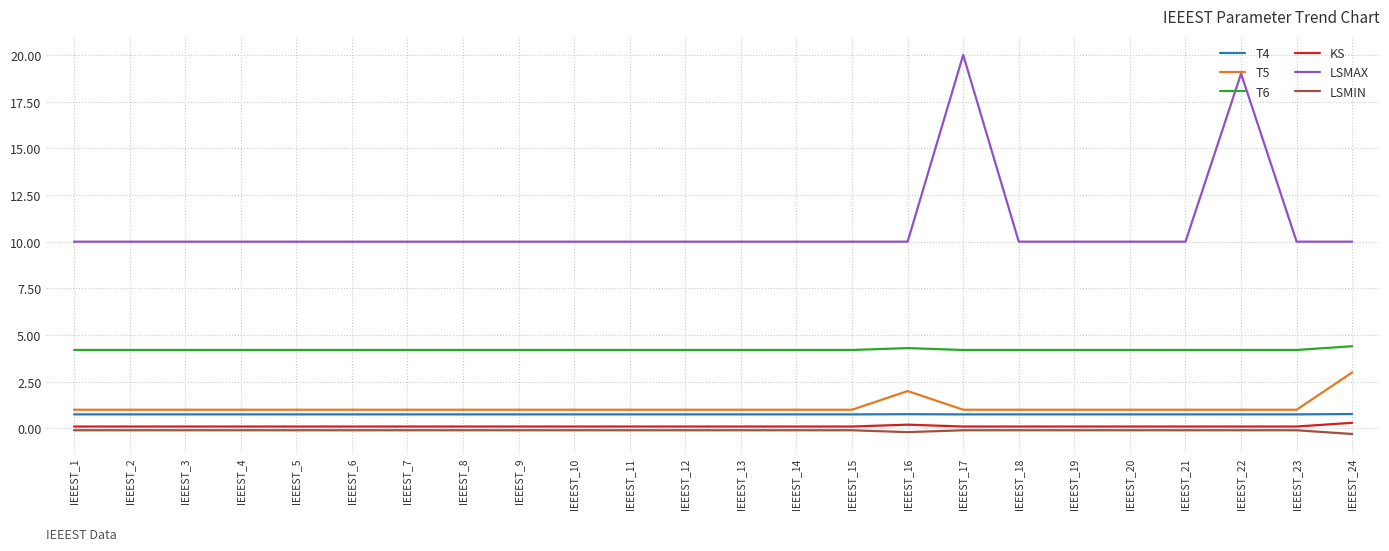

Reading left to right, what are all the values shown in this chart?

T4: IEEEST_1=0.8	IEEEST_2=0.8	IEEEST_3=0.8	IEEEST_4=0.8	IEEEST_5=0.8	IEEEST_6=0.8	IEEEST_7=0.8	IEEEST_8=0.8	IEEEST_9=0.8	IEEEST_10=0.8	IEEEST_11=0.8	IEEEST_12=0.8	IEEEST_13=0.8	IEEEST_14=0.8	IEEEST_15=0.8	IEEEST_16=0.8	IEEEST_17=0.8	IEEEST_18=0.8	IEEEST_19=0.8	IEEEST_20=0.8	IEEEST_21=0.8	IEEEST_22=0.8	IEEEST_23=0.8	IEEEST_24=0.8
T5: IEEEST_1=1.0	IEEEST_2=1.0	IEEEST_3=1.0	IEEEST_4=1.0	IEEEST_5=1.0	IEEEST_6=1.0	IEEEST_7=1.0	IEEEST_8=1.0	IEEEST_9=1.0	IEEEST_10=1.0	IEEEST_11=1.0	IEEEST_12=1.0	IEEEST_13=1.0	IEEEST_14=1.0	IEEEST_15=1.0	IEEEST_16=2.0	IEEEST_17=1.0	IEEEST_18=1.0	IEEEST_19=1.0	IEEEST_20=1.0	IEEEST_21=1.0	IEEEST_22=1.0	IEEEST_23=1.0	IEEEST_24=3.0
T6: IEEEST_1=4.2	IEEEST_2=4.2	IEEEST_3=4.2	IEEEST_4=4.2	IEEEST_5=4.2	IEEEST_6=4.2	IEEEST_7=4.2	IEEEST_8=4.2	IEEEST_9=4.2	IEEEST_10=4.2	IEEEST_11=4.2	IEEEST_12=4.2	IEEEST_13=4.2	IEEEST_14=4.2	IEEEST_15=4.2	IEEEST_16=4.3	IEEEST_17=4.2	IEEEST_18=4.2	IEEEST_19=4.2	IEEEST_20=4.2	IEEEST_21=4.2	IEEEST_22=4.2	IEEEST_23=4.2	IEEEST_24=4.4
KS: IEEEST_1=0.1	IEEEST_2=0.1	IEEEST_3=0.1	IEEEST_4=0.1	IEEEST_5=0.1	IEEEST_6=0.1	IEEEST_7=0.1	IEEEST_8=0.1	IEEEST_9=0.1	IEEEST_10=0.1	IEEEST_11=0.1	IEEEST_12=0.1	IEEEST_13=0.1	IEEEST_14=0.1	IEEEST_15=0.1	IEEEST_16=0.2	IEEEST_17=0.1	IEEEST_18=0.1	IEEEST_19=0.1	IEEEST_20=0.1	IEEEST_21=0.1	IEEEST_22=0.1	IEEEST_23=0.1	IEEEST_24=0.3
LSMAX: IEEEST_1=10.0	IEEEST_2=10.0	IEEEST_3=10.0	IEEEST_4=10.0	IEEEST_5=10.0	IEEEST_6=10.0	IEEEST_7=10.0	IEEEST_8=10.0	IEEEST_9=10.0	IEEEST_10=10.0	IEEEST_11=10.0	IEEEST_12=10.0	IEEEST_13=10.0	IEEEST_14=10.0	IEEEST_15=10.0	IEEEST_16=10.0	IEEEST_17=20.0	IEEEST_18=10.0	IEEEST_19=10.0	IEEEST_20=10.0	IEEEST_21=10.0	IEEEST_22=19.0	IEEEST_23=10.0	IEEEST_24=10.0
LSMIN: IEEEST_1=-0.1	IEEEST_2=-0.1	IEEEST_3=-0.1	IEEEST_4=-0.1	IEEEST_5=-0.1	IEEEST_6=-0.1	IEEEST_7=-0.1	IEEEST_8=-0.1	IEEEST_9=-0.1	IEEEST_10=-0.1	IEEEST_11=-0.1	IEEEST_12=-0.1	IEEEST_13=-0.1	IEEEST_14=-0.1	IEEEST_15=-0.1	IEEEST_16=-0.2	IEEEST_17=-0.1	IEEEST_18=-0.1	IEEEST_19=-0.1	IEEEST_20=-0.1	IEEEST_21=-0.1	IEEEST_22=-0.1	IEEEST_23=-0.1	IEEEST_24=-0.3